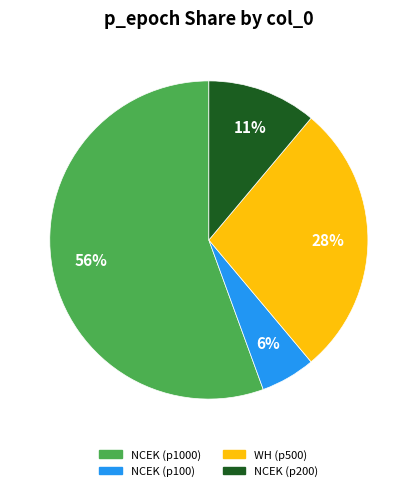

Which slice is the largest?

NCEK (p1000)